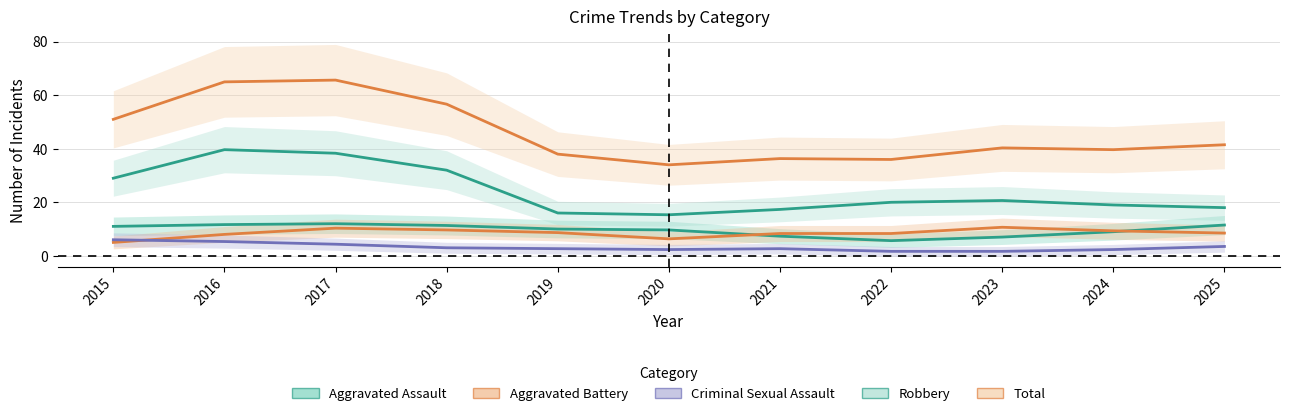

Which category has the lowest value in the Robbery series?

2020